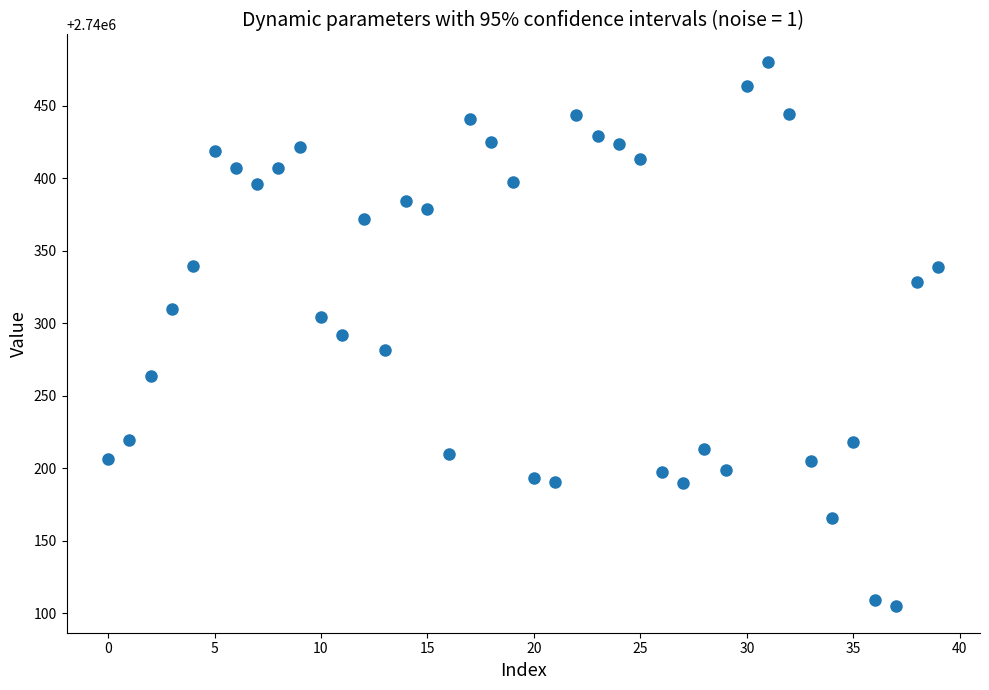

What is the range of Y values (max minus min)?

375.1